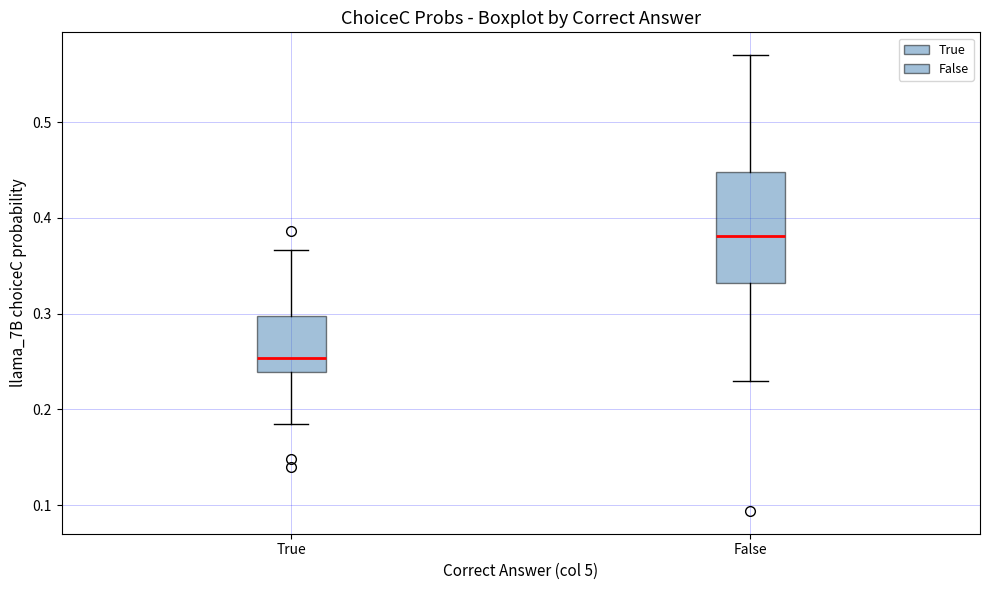

Which box is the tallest, from its lower edge to its upper edge?

False